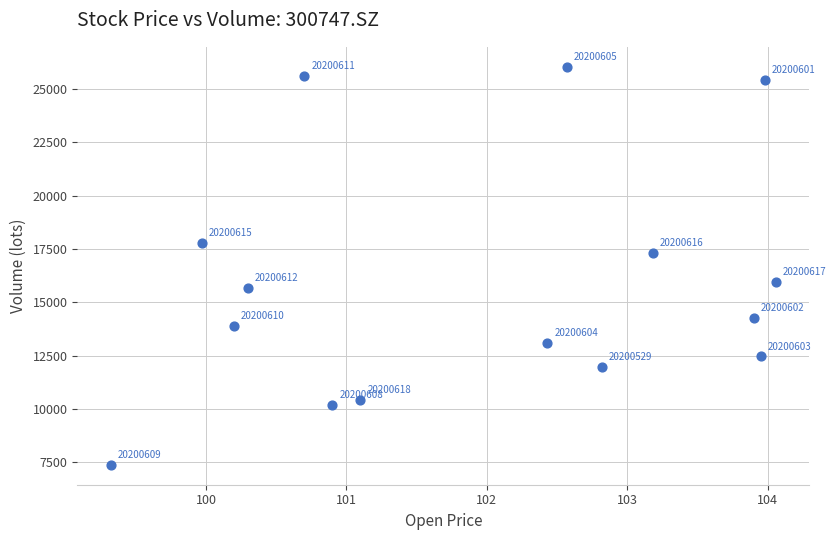

What is the range of Y values (max minus min)?

18679.3